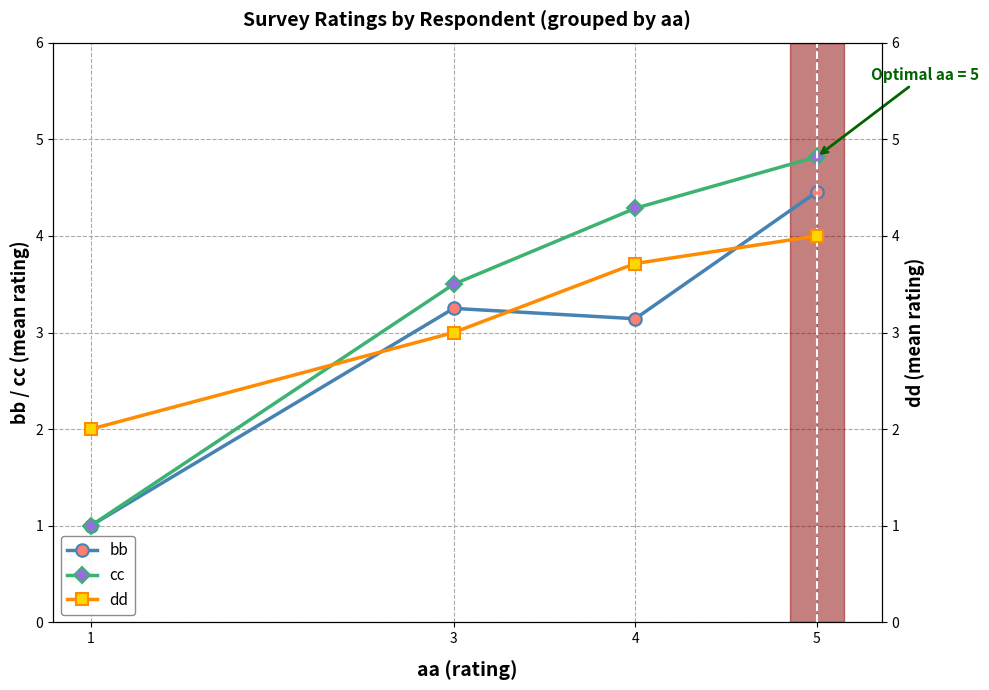

What is the difference between the maximum and minimum values in the bb series?

3.5